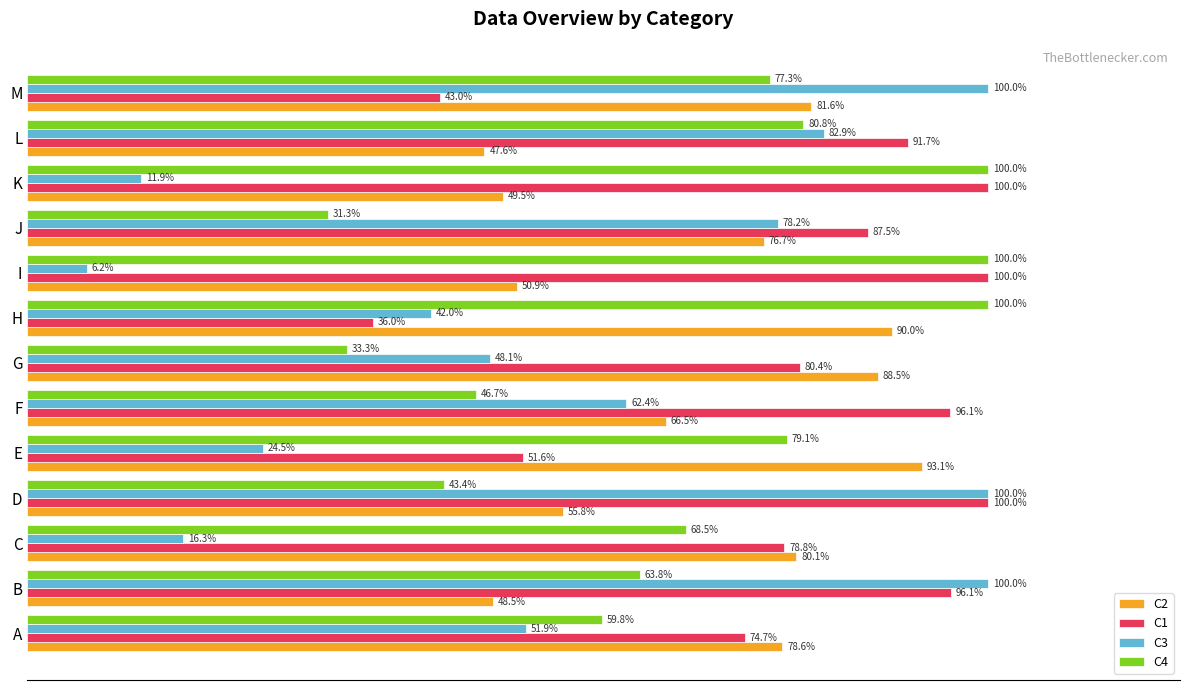

Which category has the lowest value in the C3 series?

I